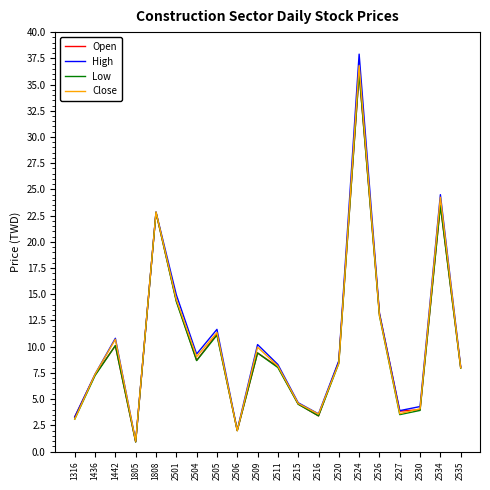

The value of Close at 2524 is 16.6. True or false?

False